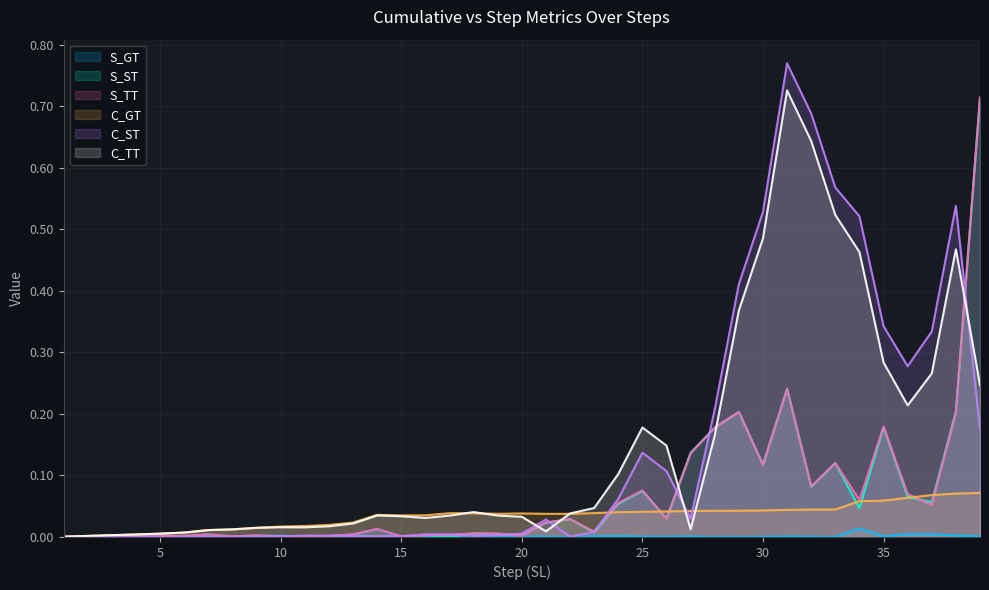

Which label corresponds to the smallest value in the chart?

22